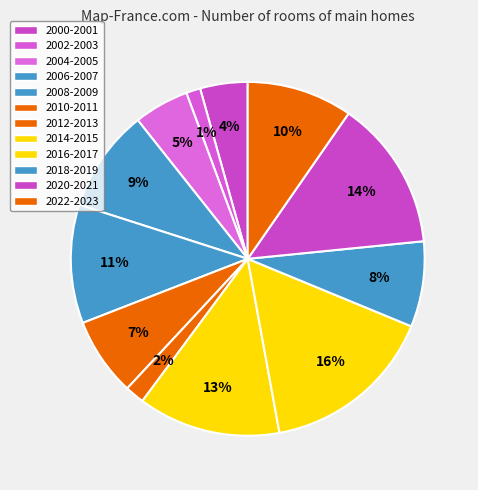

Does 2014-2015 represent more than half of the total?

No